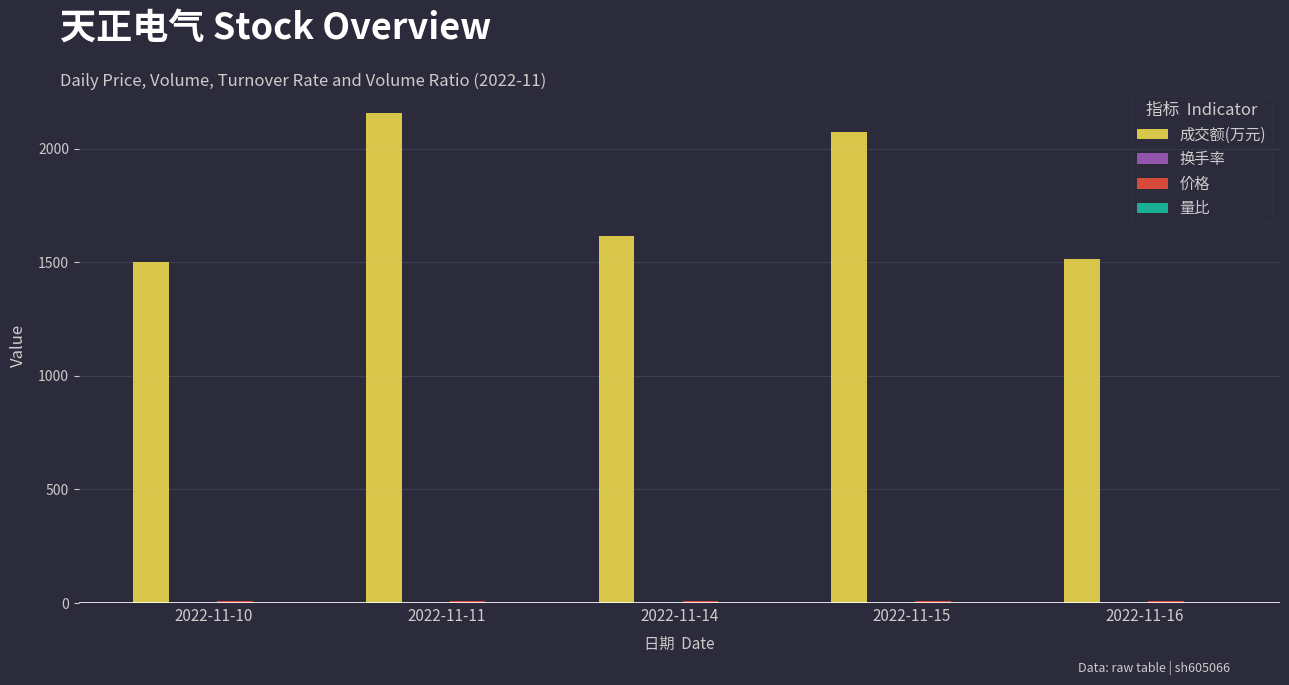

Which series has the largest total across all categories?

成交额(万元)